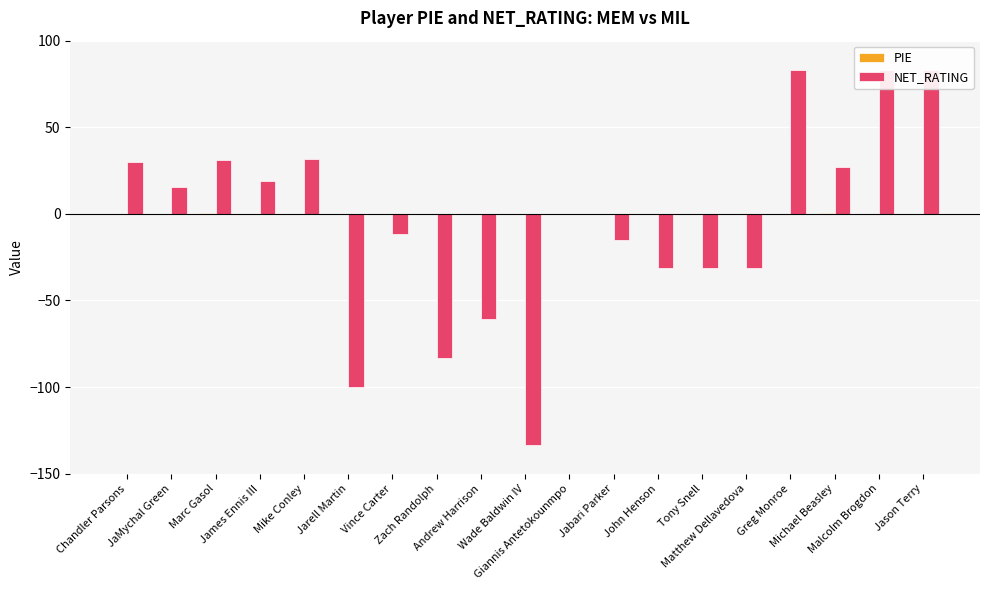

What position from the right is Marc Gasol?

17